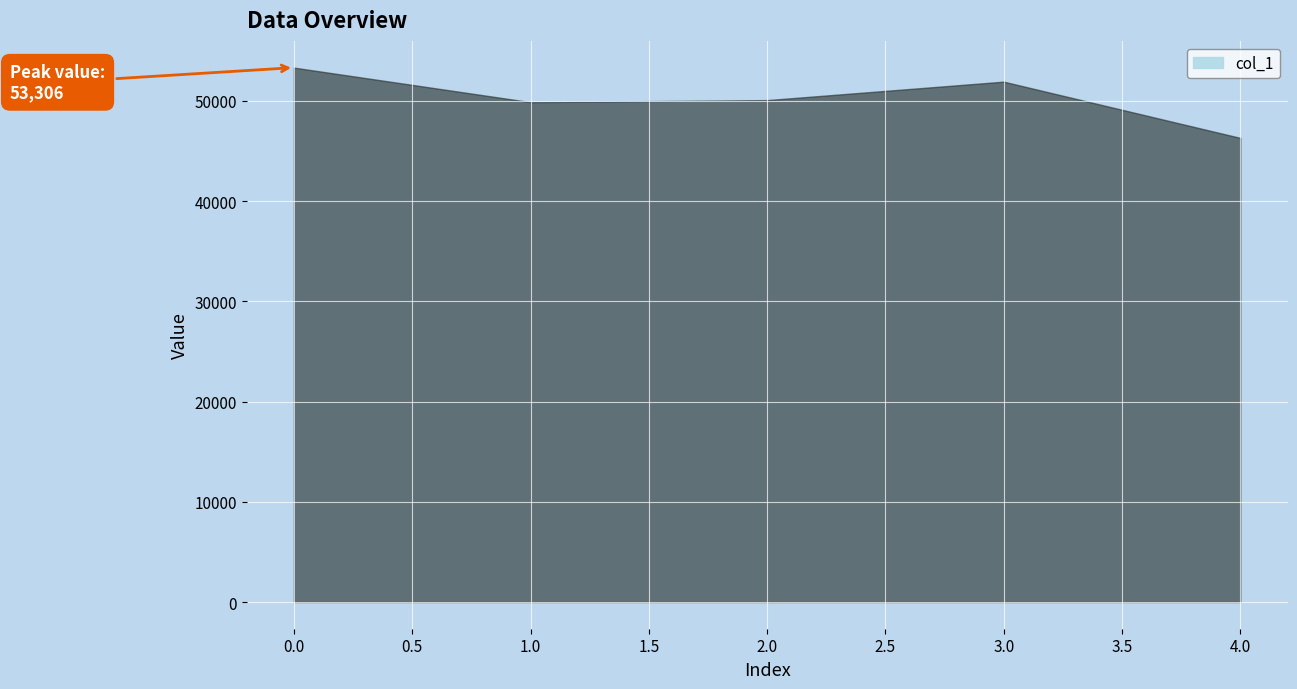

Reading left to right, what are all the values shown in this chart?

53306	49860	50064	51905	46295